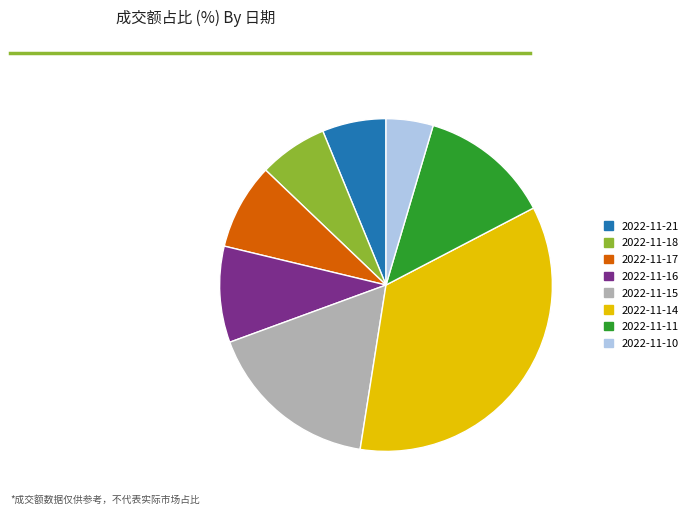

Which has a higher value, 2022-11-10 or 2022-11-11?

2022-11-11